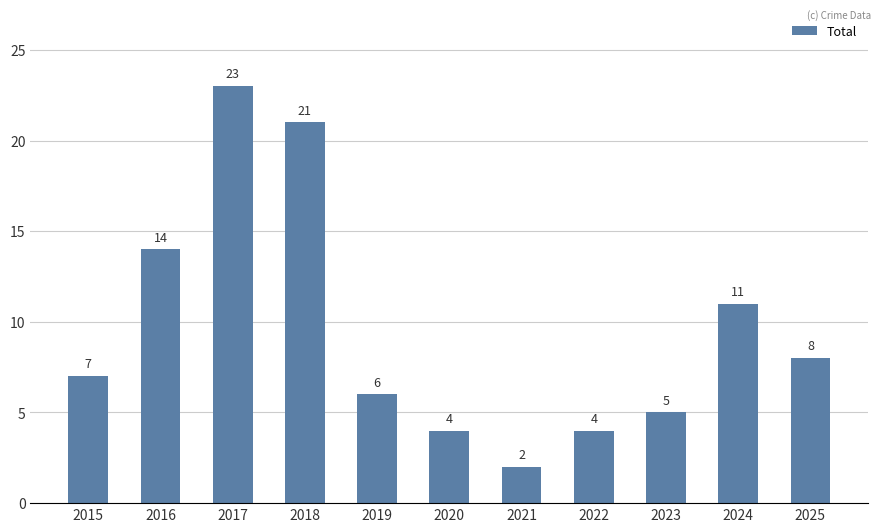

Where is the data nearest to the value 12?

2024